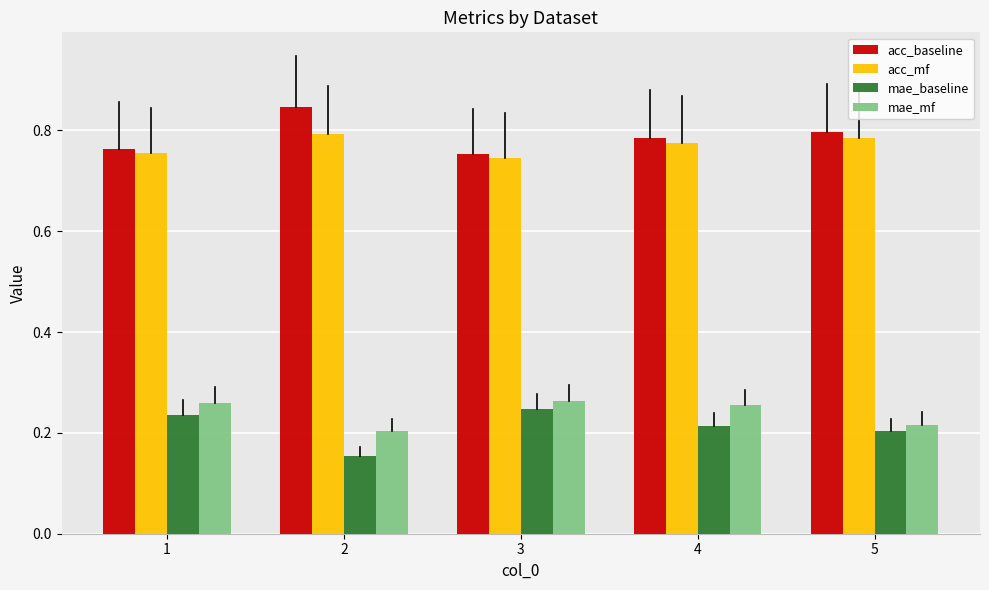

What is the spread (max minus min) of values at 4?

0.6